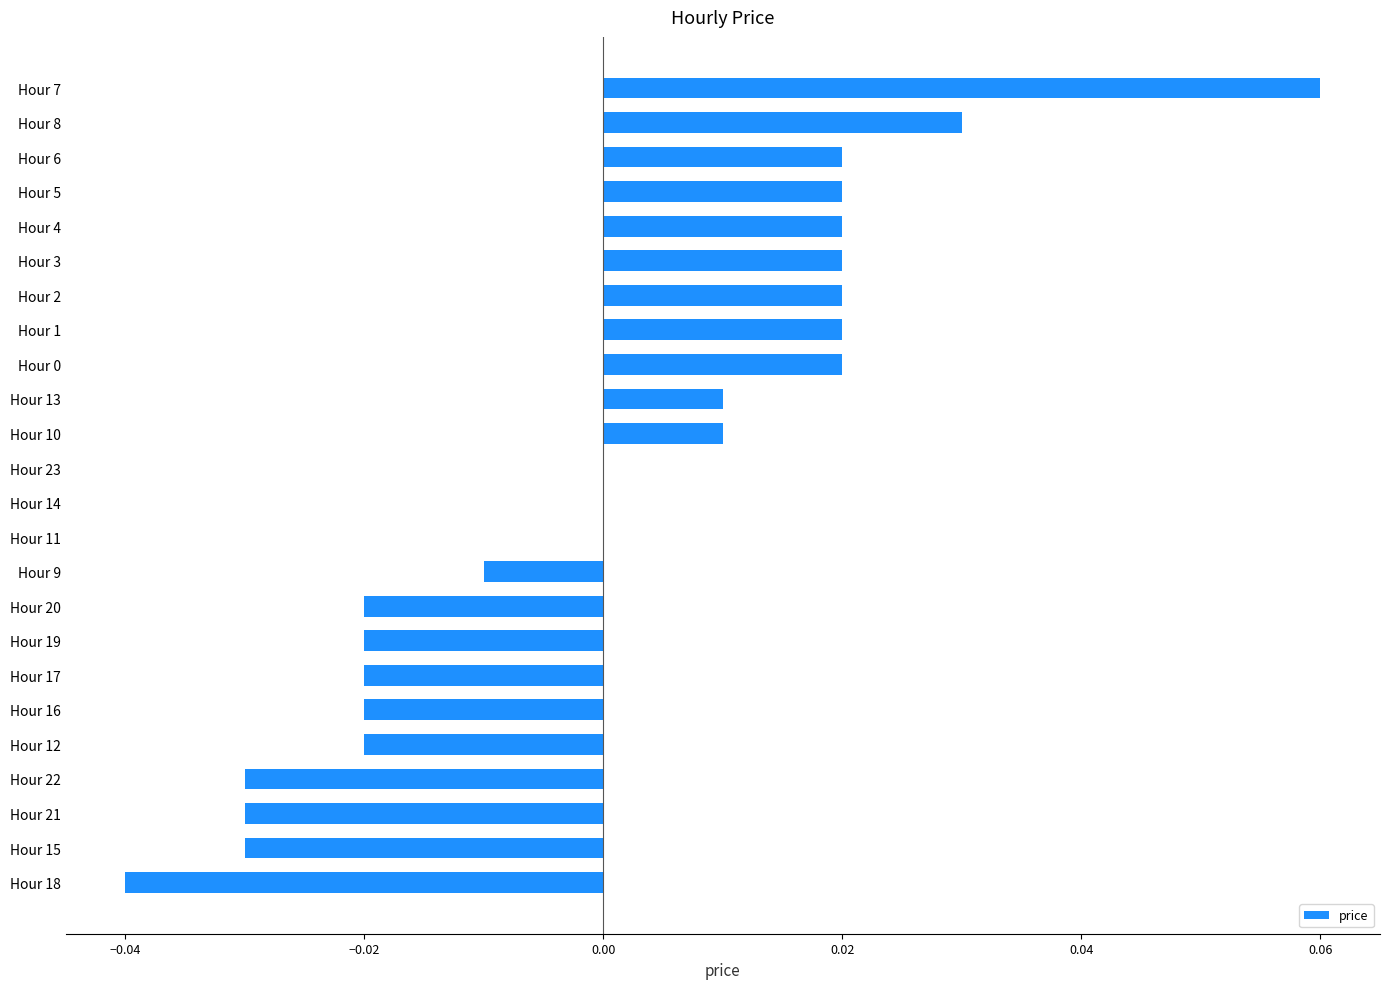

Which category has the highest value across all series?

Hour 7